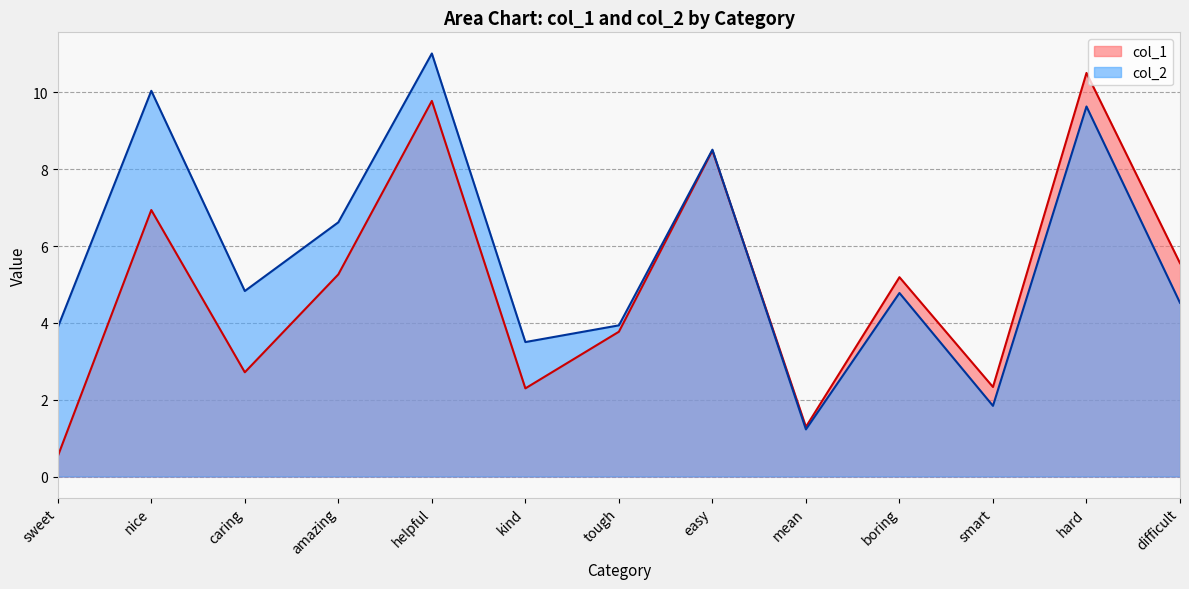

After their last crossing, which series has the higher values: col_2 or col_1?

col_1